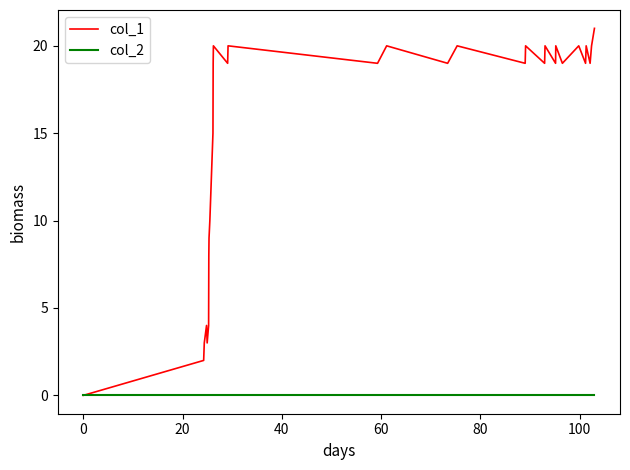

Rank the series by their maximum value, from lowest to highest.

col_2, col_1